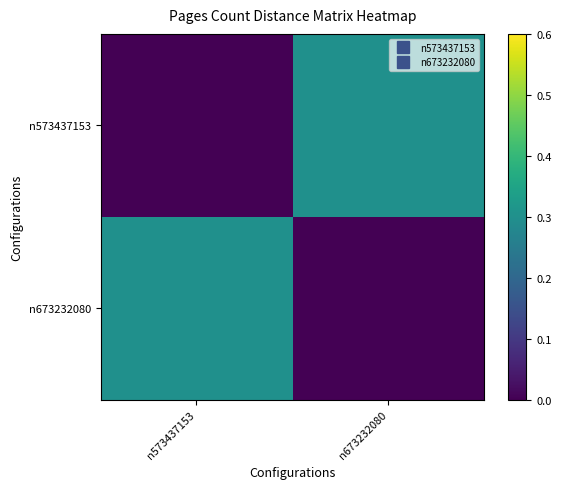

Reading left to right, list all the values displayed in this chart.

n573437153: n573437153=0.0	n673232080=0.3
n673232080: n573437153=0.3	n673232080=0.0